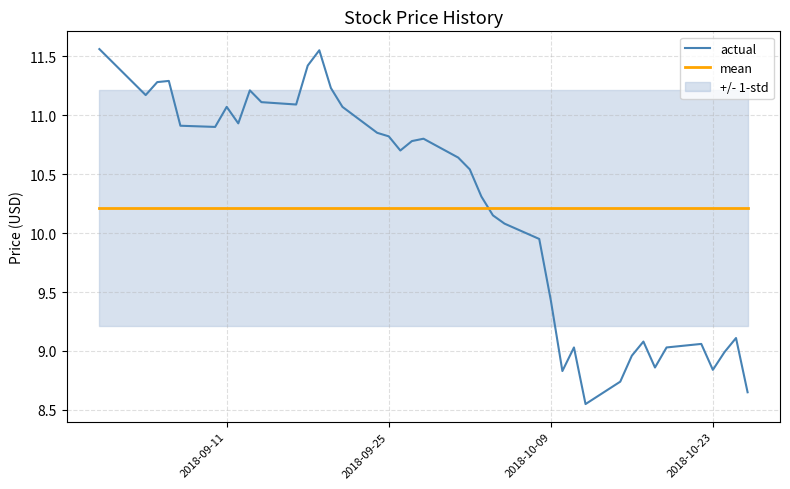

What is the lowest value of the mean series?

10.2